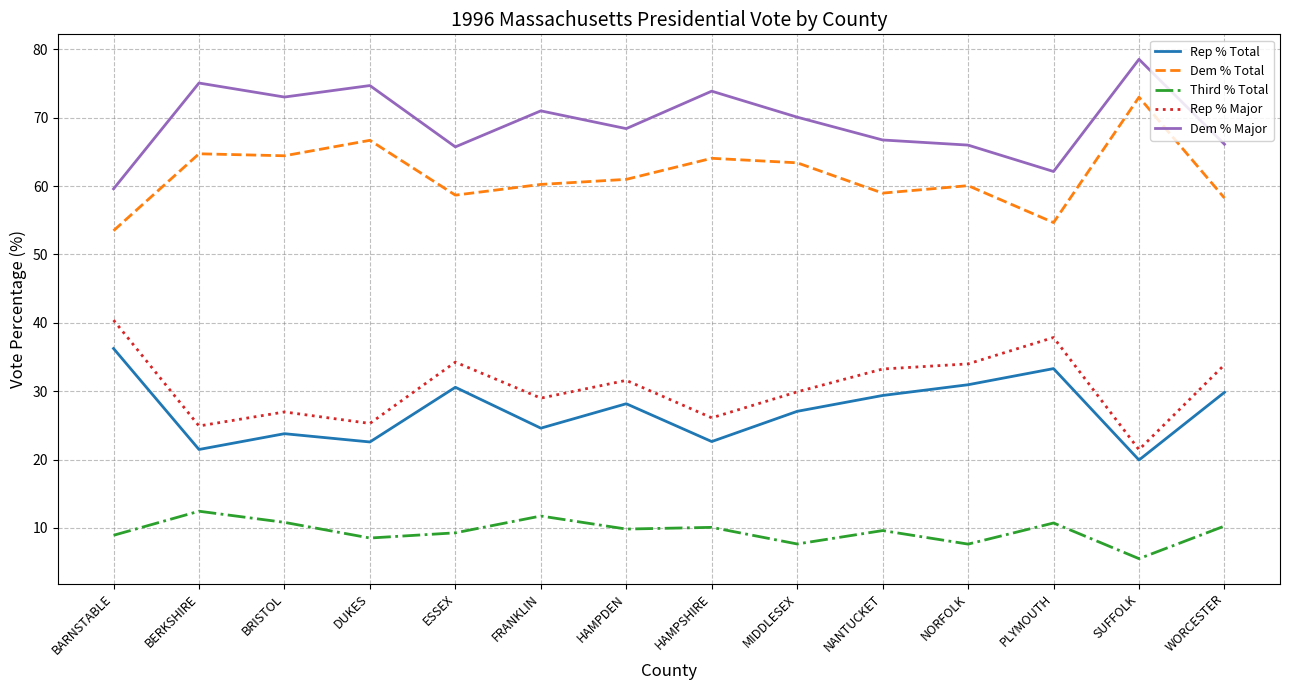

How many series are shown in this chart?

5